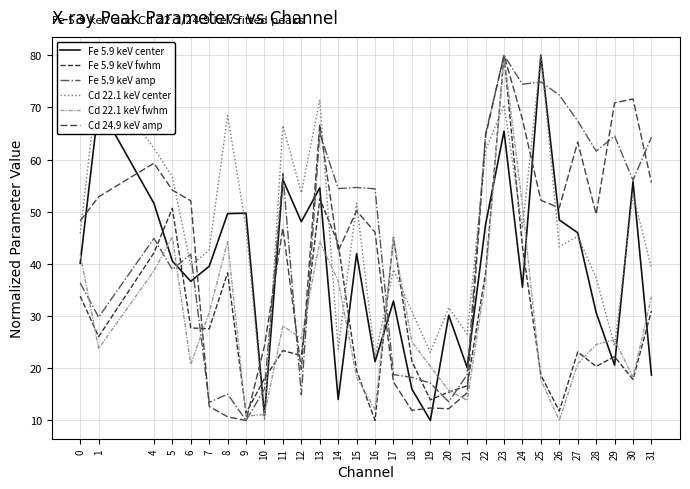

What is the average value of the Cd 24.9 keV amp series?

43.1